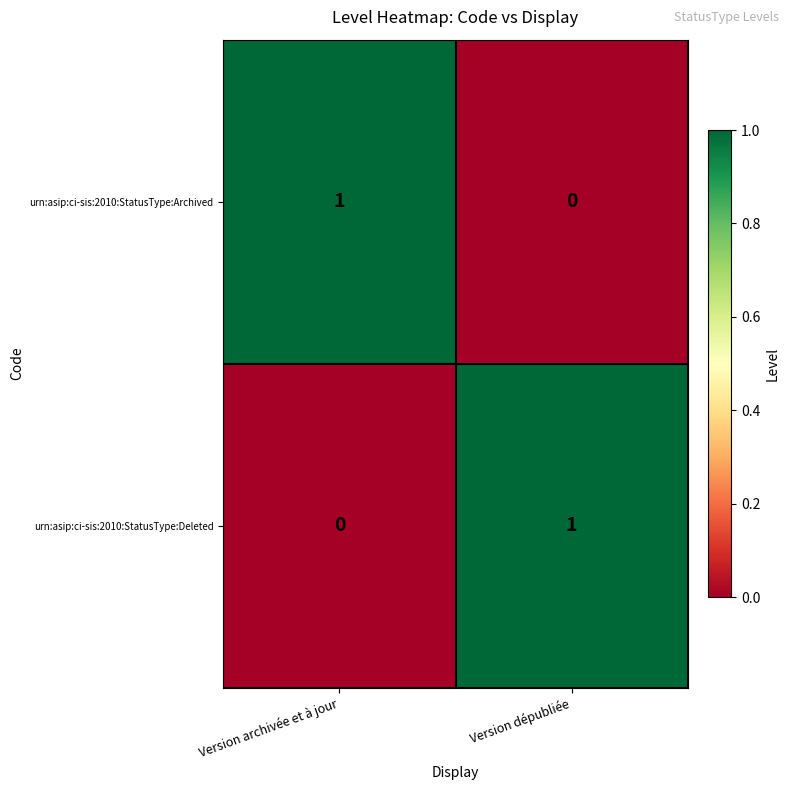

Is it true that urn:asip:ci-sis:2010:StatusType:Archived equals 1 at Version archivée et à jour?

True